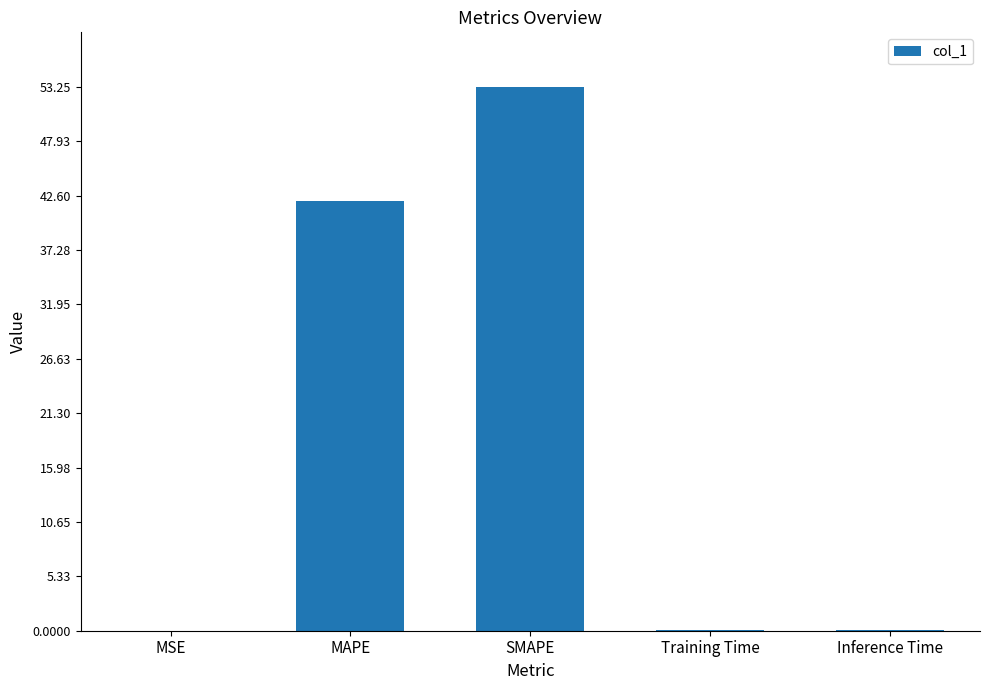

Which has a higher value, MAPE or Inference Time?

MAPE